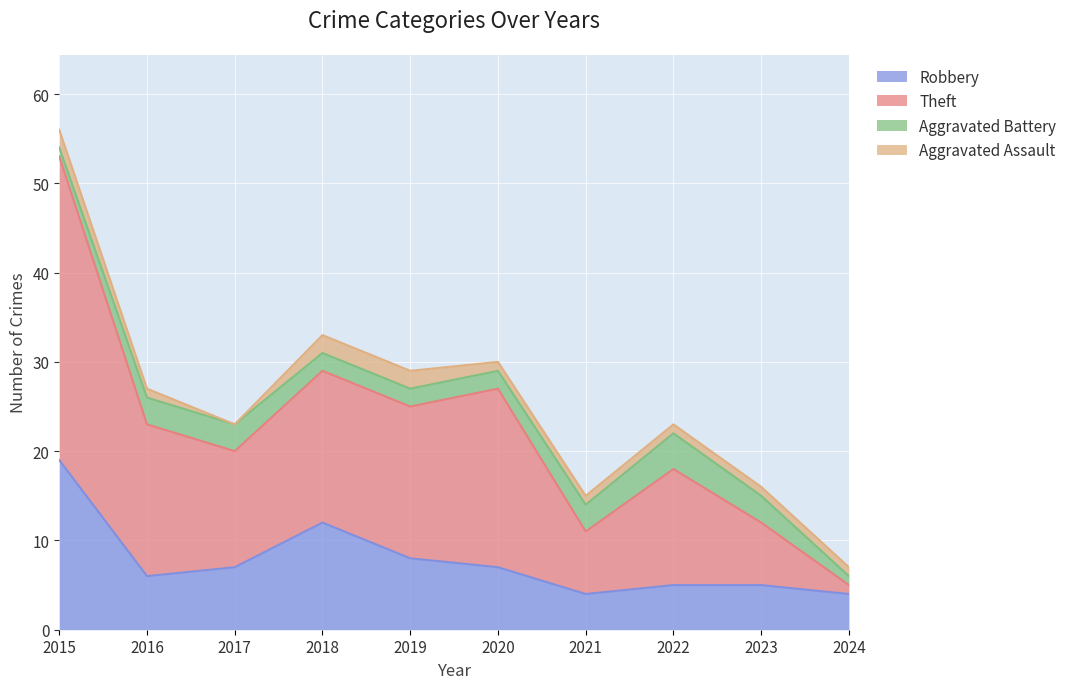

What is the maximum value for Robbery?

19